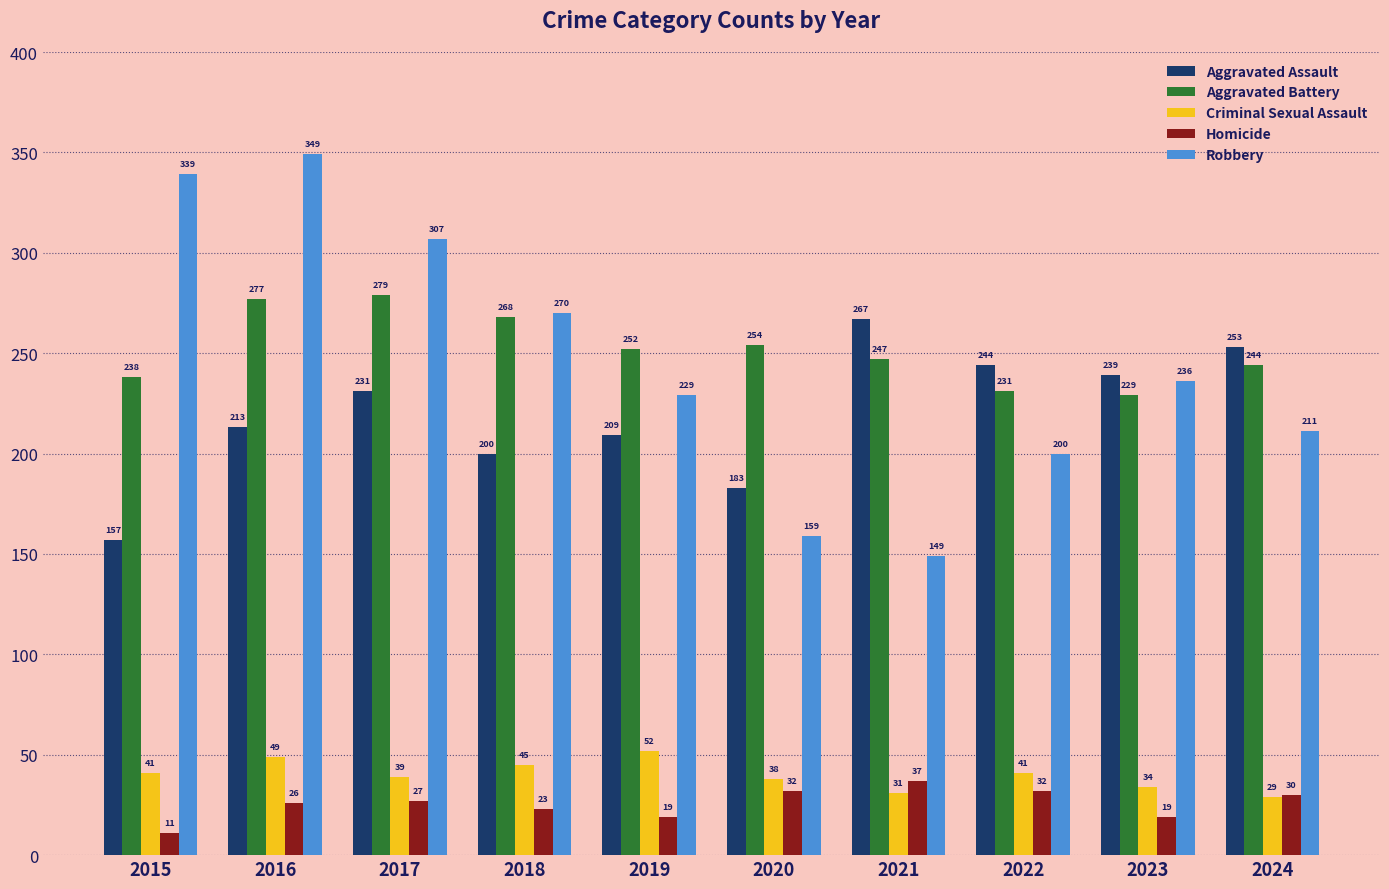

Rank the categories by Aggravated Battery value from lowest to highest.

2023, 2022, 2015, 2024, 2021, 2019, 2020, 2018, 2016, 2017